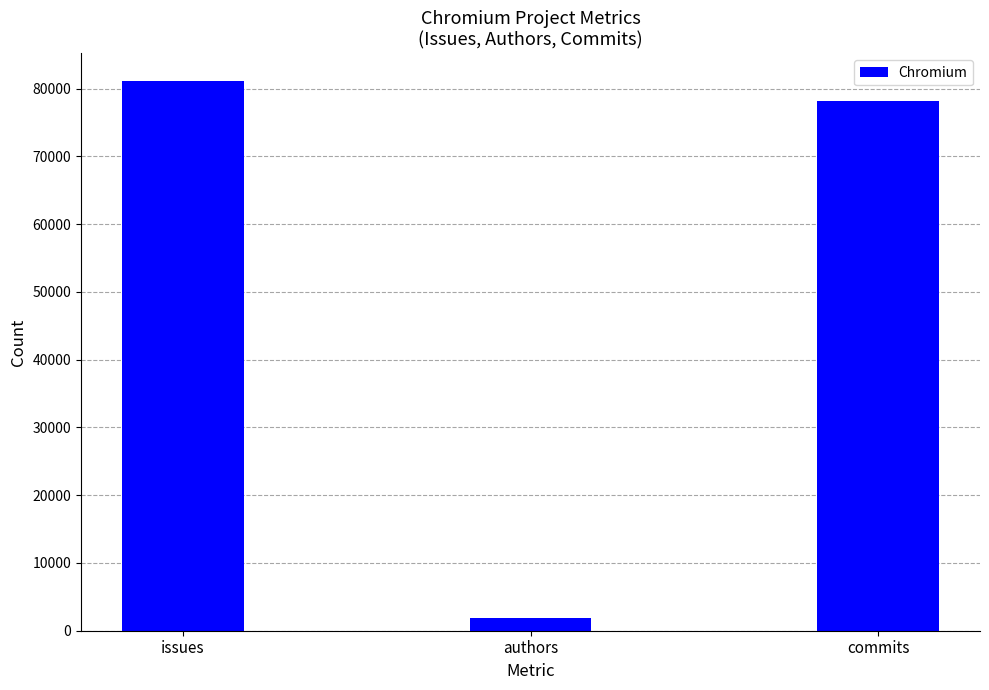

What is the approximate value at issues?

81151